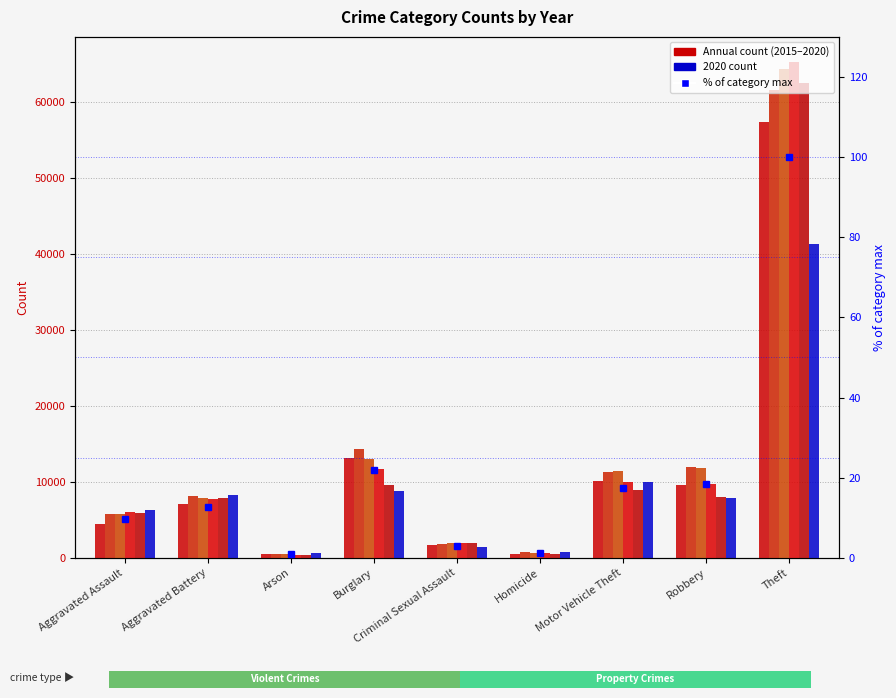

What is the average value?

20.6